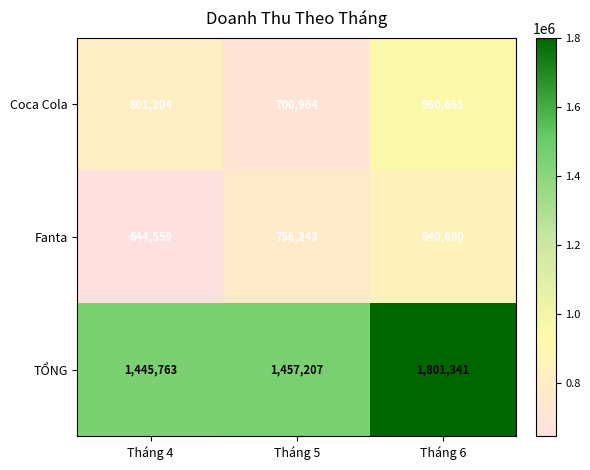

True or false: TỔNG has a value of 1457207 at Tháng 5.

True